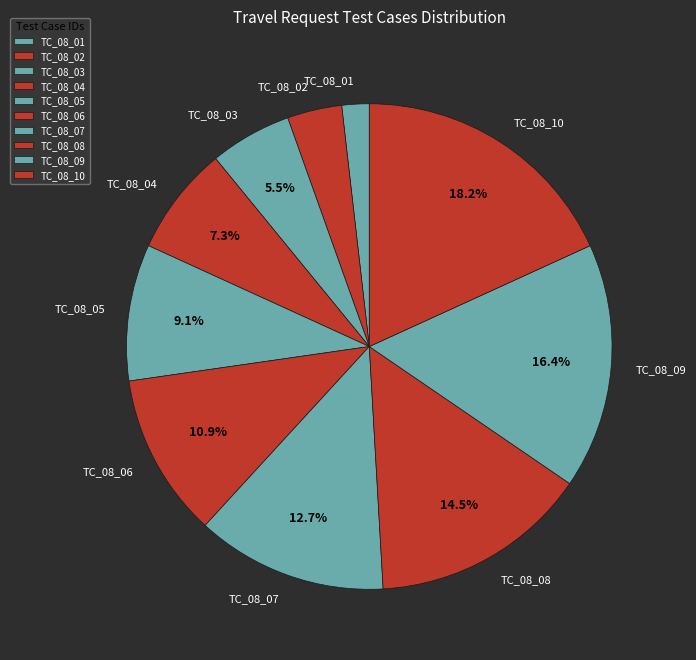

Combined, what portion of the pie is TC_08_08 and TC_08_03?

20.0%